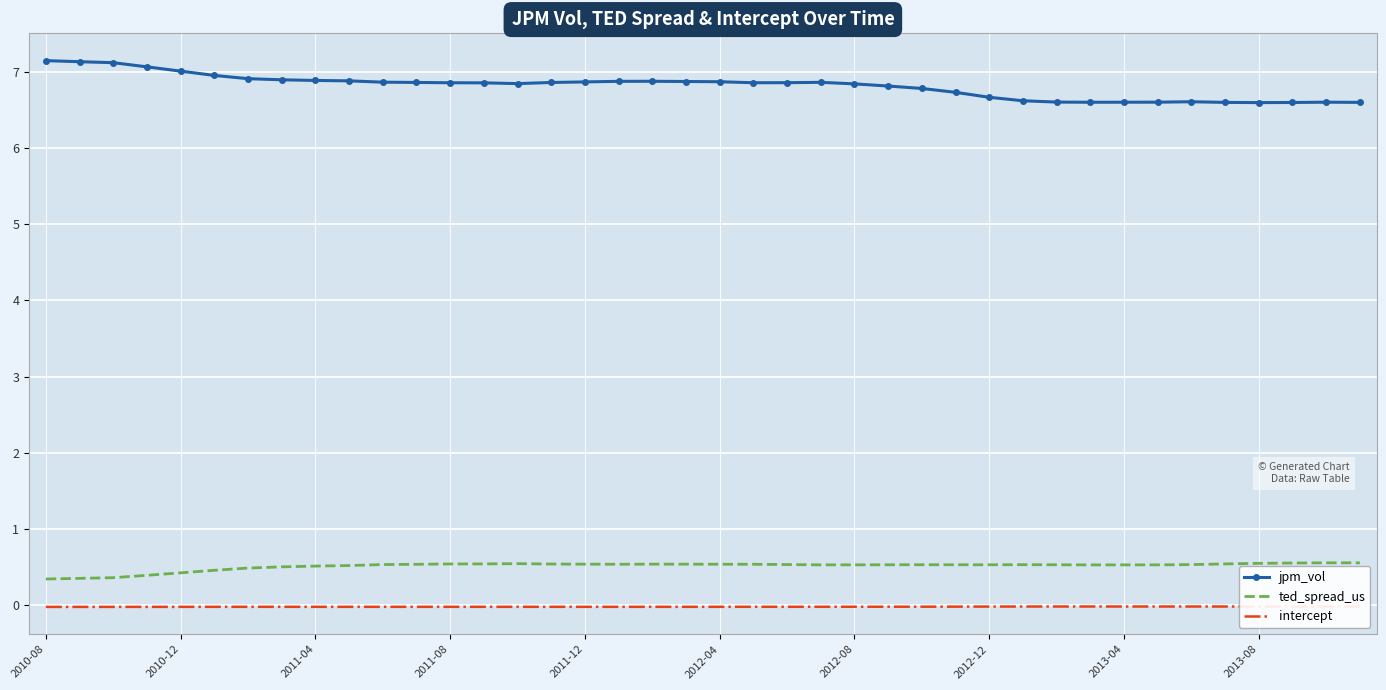

Which series has the largest total across all categories?

jpm_vol